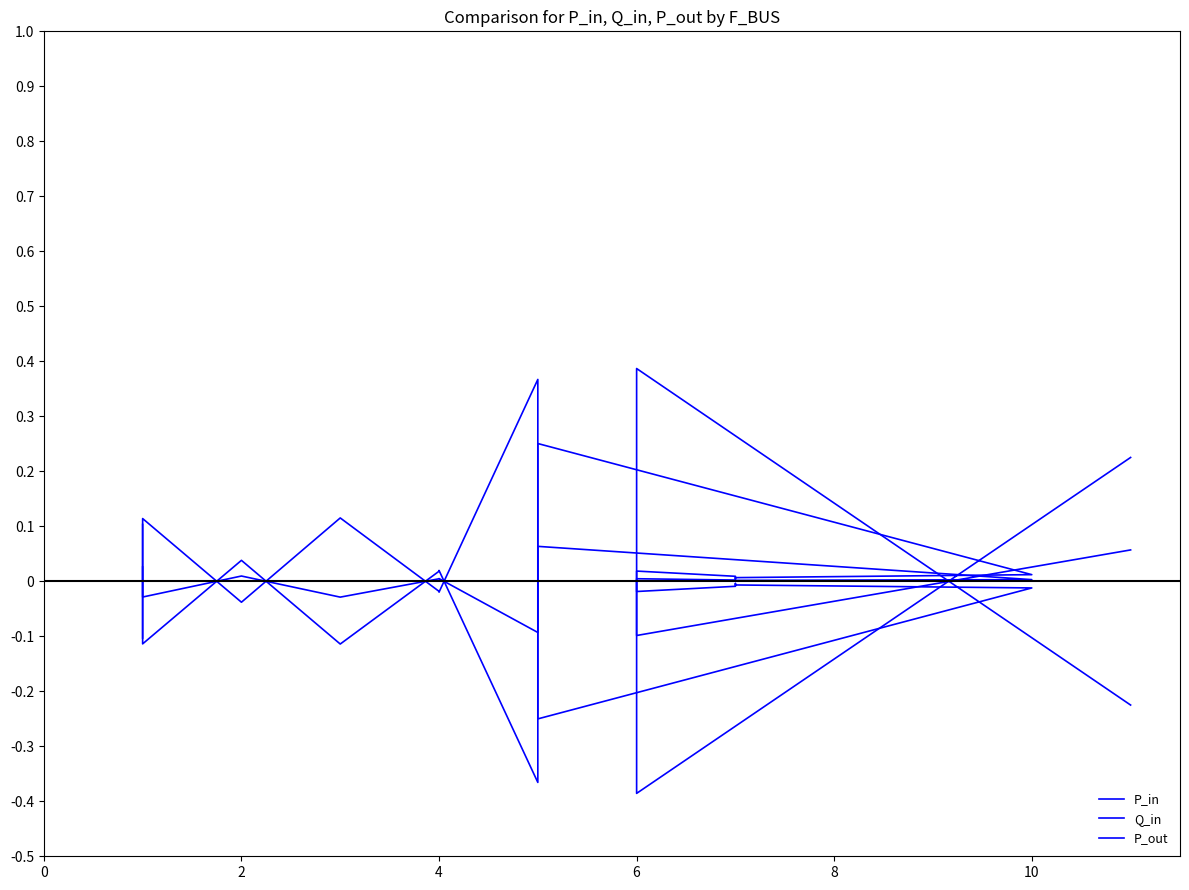

Reading right to left, list all the values displayed in this chart.

P_in: 0.2	-0.4	0.0	0.0	0.0	0.0	0.0	0.3	-0.4	0.0	0.0	-0.1	0.0	-0.1	0.1
Q_in: 0.1	-0.1	0.0	0.0	0.0	0.0	0.0	0.1	-0.1	0.0	0.0	-0.0	0.0	-0.0	0.0
P_out: -0.2	0.4	-0.0	-0.0	-0.0	-0.0	-0.0	-0.3	0.4	-0.0	-0.0	0.1	-0.0	0.1	-0.1